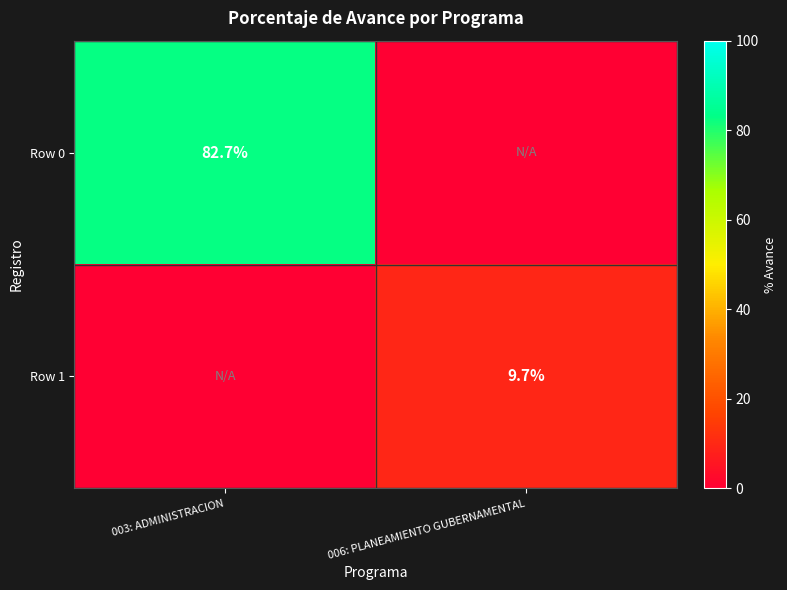

What is the spread (max minus min) of values at 003: ADMINISTRACION?

82.7